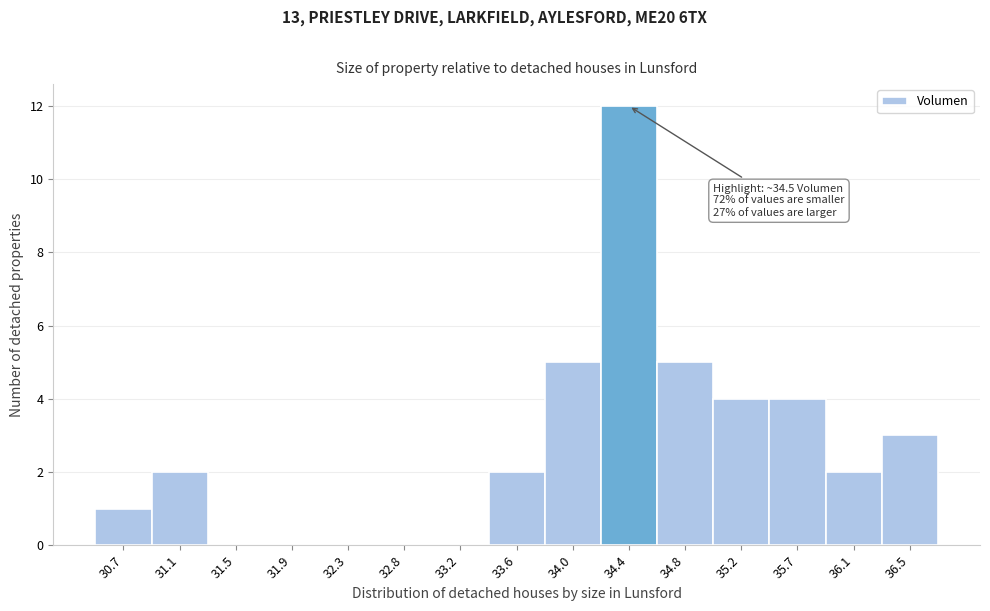

Reading left to right, extract all data points from this chart.

30.7=1	31.1=2	31.5=0	31.9=0	32.3=0	32.8=0	33.2=0	33.6=2	34.0=5	34.4=12	34.8=5	35.2=4	35.7=4	36.1=2	36.5=3